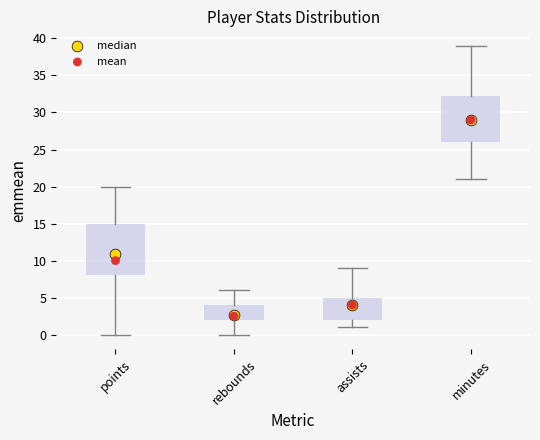

Where does the lower whisker of the box for points end on the y-axis? The values are not printed on the chart, so give them approximately, as read against the axis.

0.0